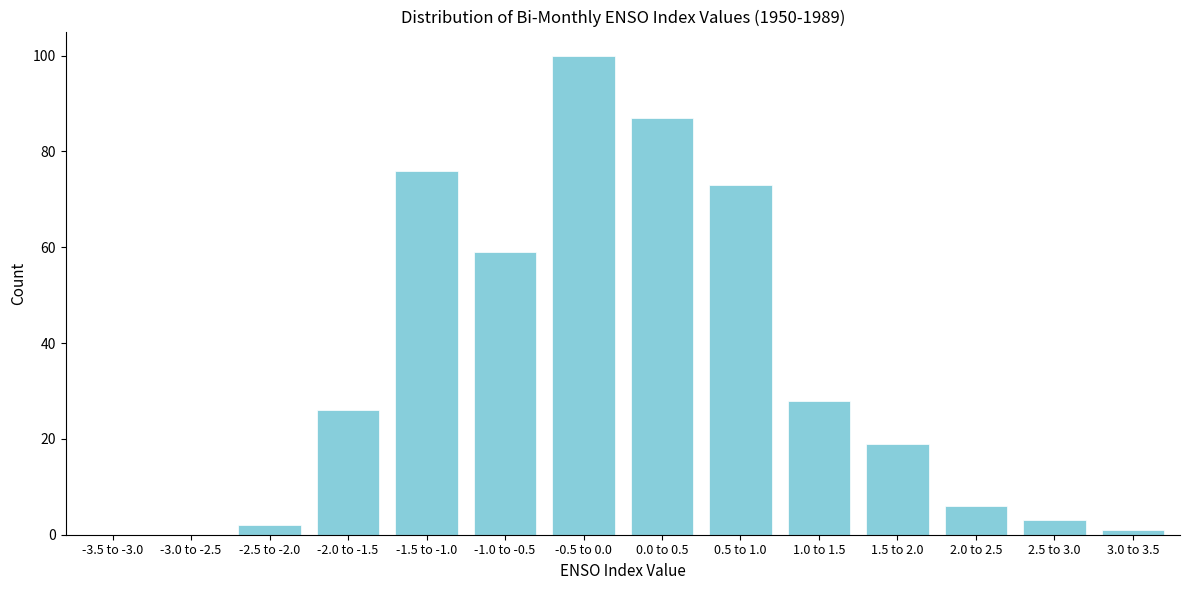

Reading left to right, list all the values displayed in this chart.

-3.5 to -3.0=0	-3.0 to -2.5=0	-2.5 to -2.0=2	-2.0 to -1.5=26	-1.5 to -1.0=76	-1.0 to -0.5=59	-0.5 to 0.0=100	0.0 to 0.5=87	0.5 to 1.0=73	1.0 to 1.5=28	1.5 to 2.0=19	2.0 to 2.5=6	2.5 to 3.0=3	3.0 to 3.5=1